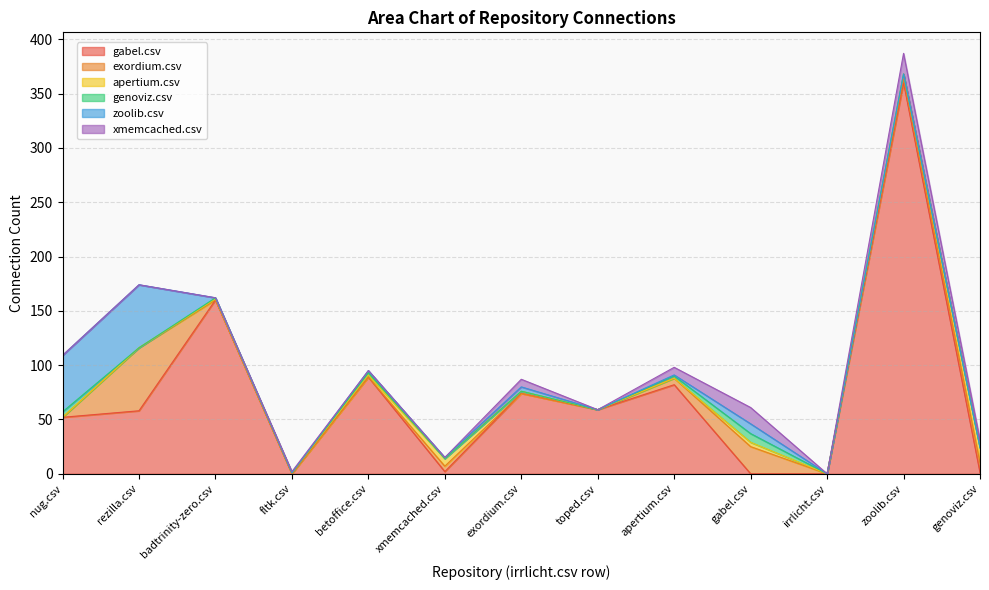

How many distinct data groups are displayed?

6